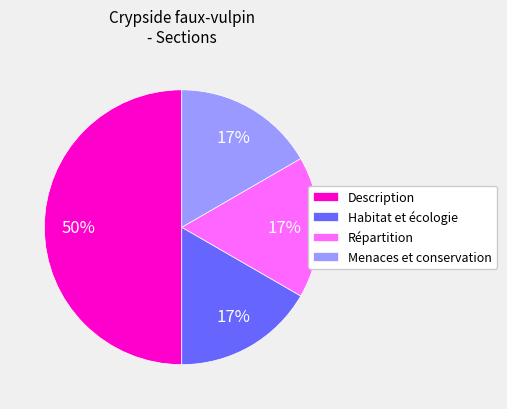

Which category has the biggest portion of the pie?

Description